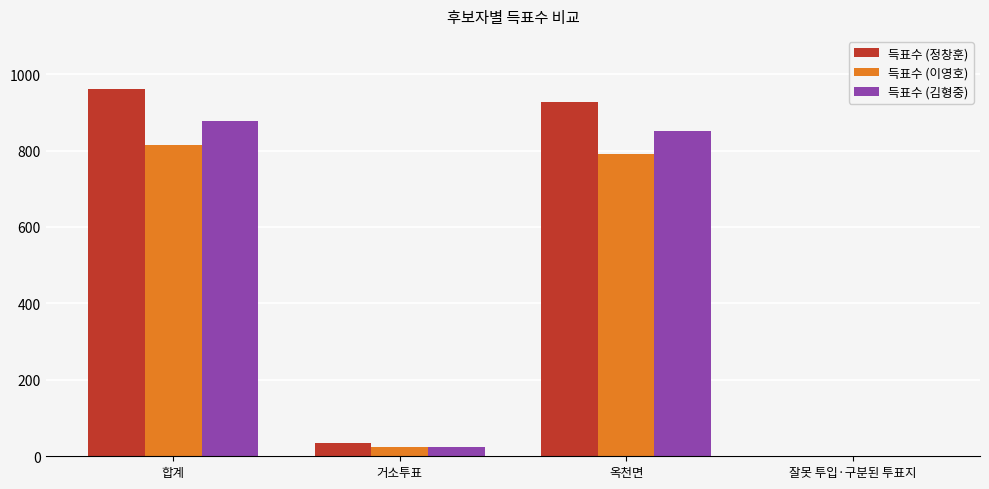

How many groups of bars are there?

4